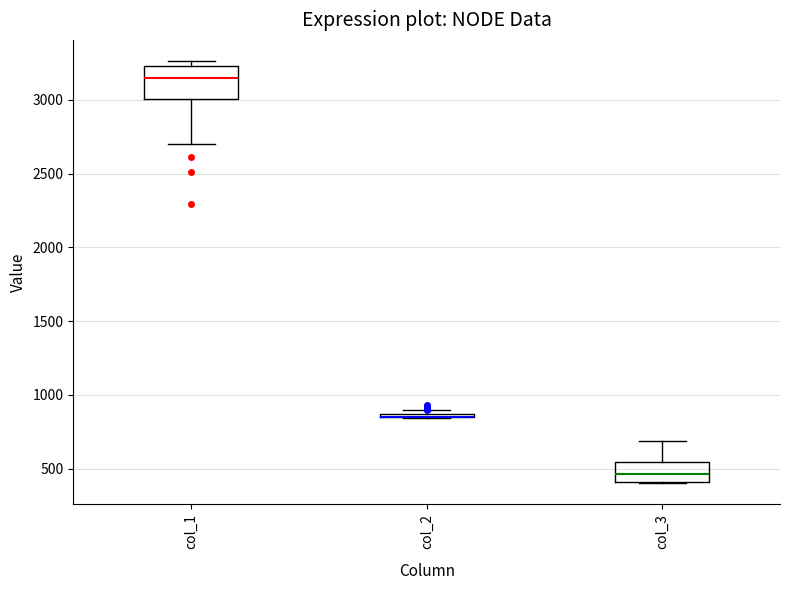

Comparing the boxes themselves (not the whiskers), which one is the tallest?

col_1